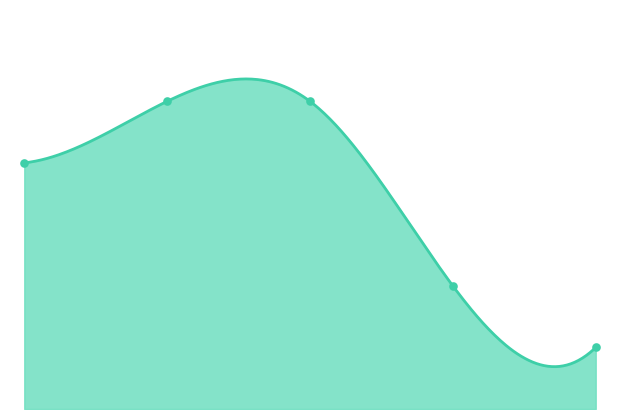

Reading left to right, list all the values displayed in this chart.

1=4	2=5	3=5	4=2	5=1